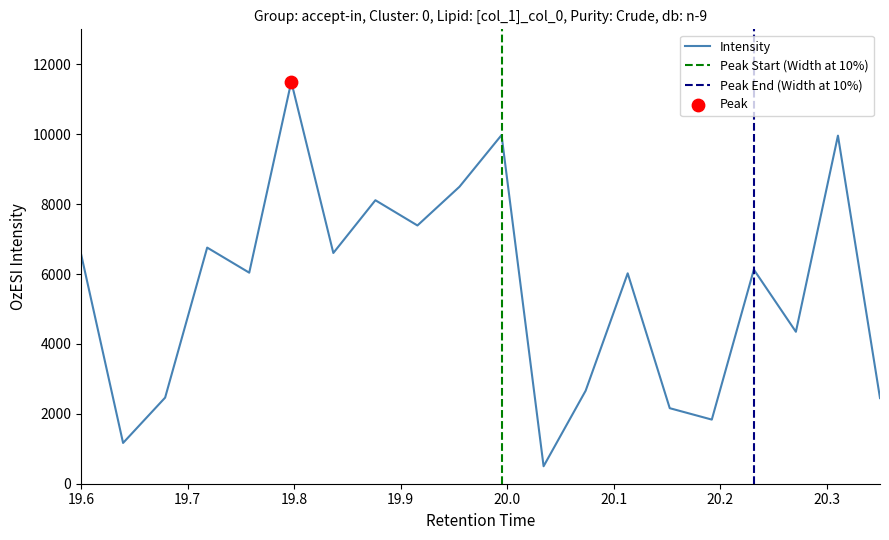

What is the minimum value for Intensity?

500.0